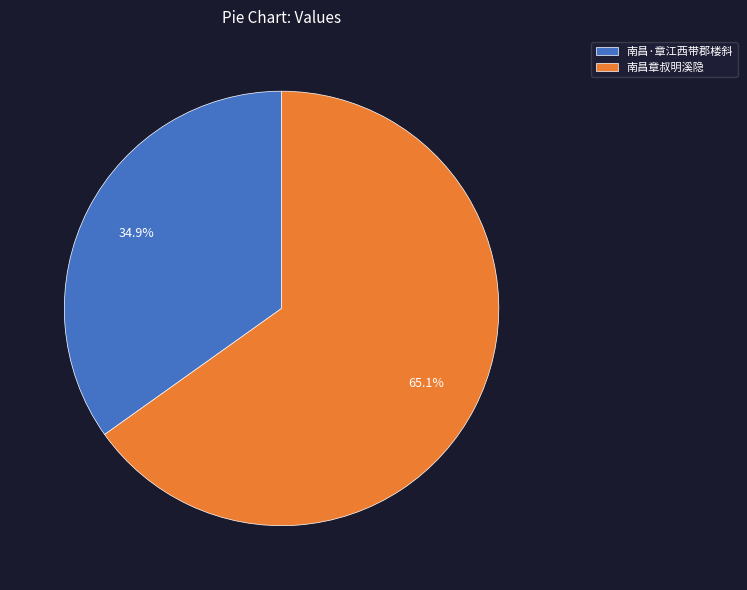

The 南昌·章江西带郡楼斜 slice represents 43% of the pie. True or false?

False